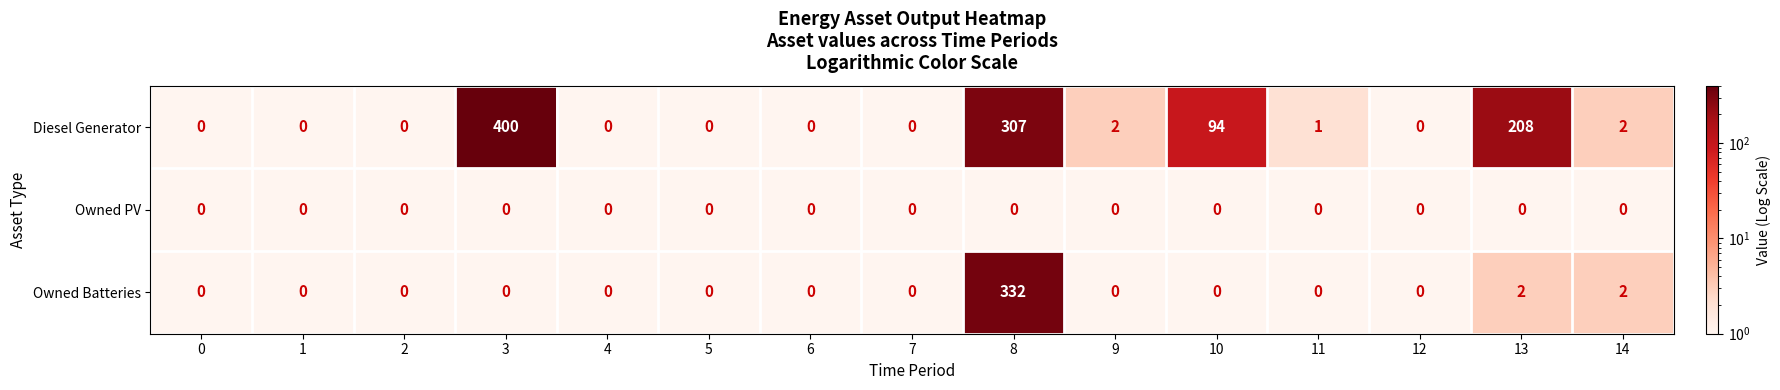

Rank the series by their average value, from highest to lowest.

Diesel Generator, Owned Batteries, Owned PV